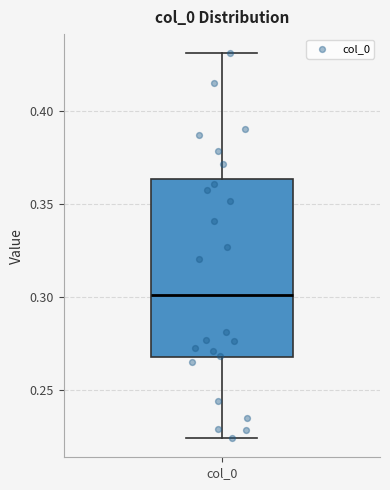

Transcribe this box plot: give where the median line is, the range the box spans, and where the two whiskers end, as read against the y-axis. The values are not printed on the chart, so give them approximately, as read against the axis.

median 0.300, box 0.270 to 0.365, whiskers 0.225 to 0.430